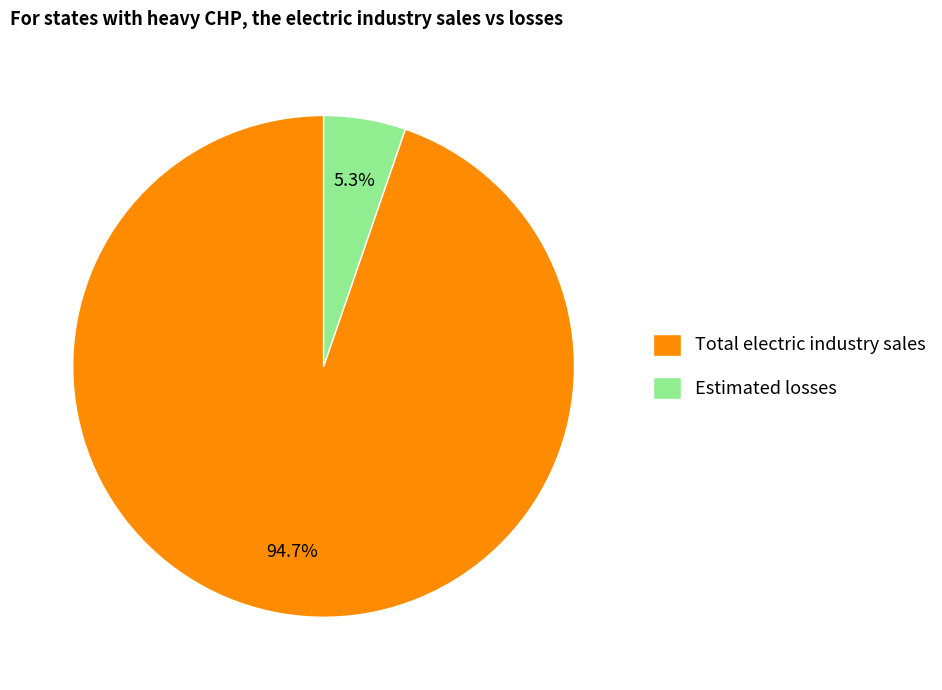

How much of the chart is everything except Estimated losses?

94.7%